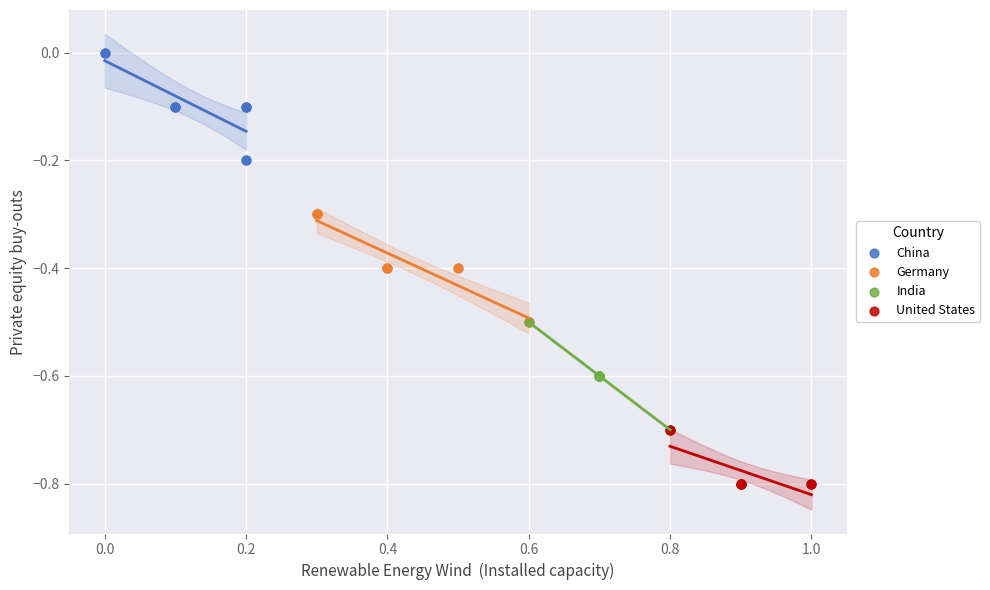

Which series reaches the maximum Y coordinate?

China